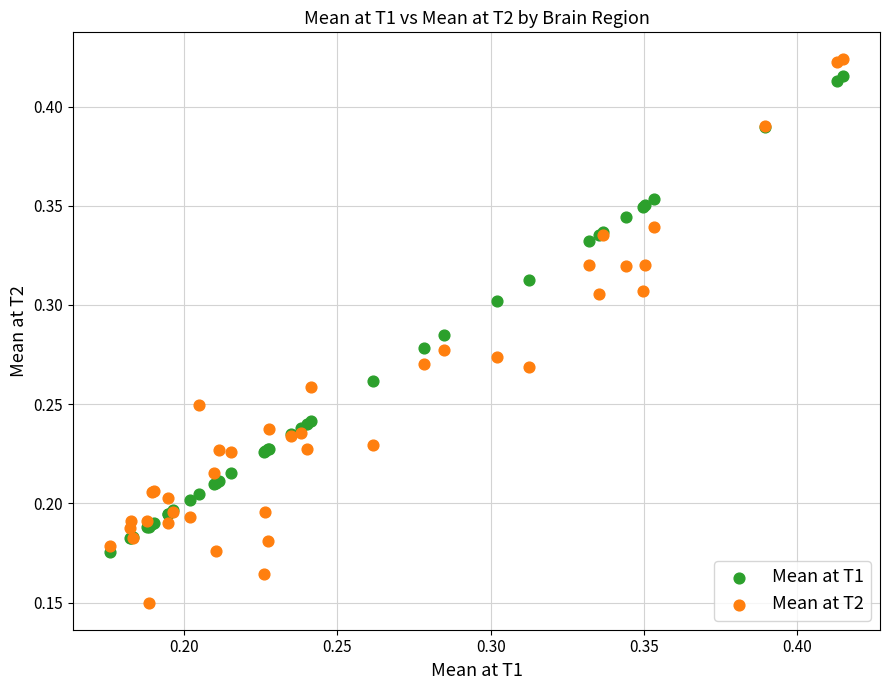

Which series contains the highest Y value?

Mean at T2